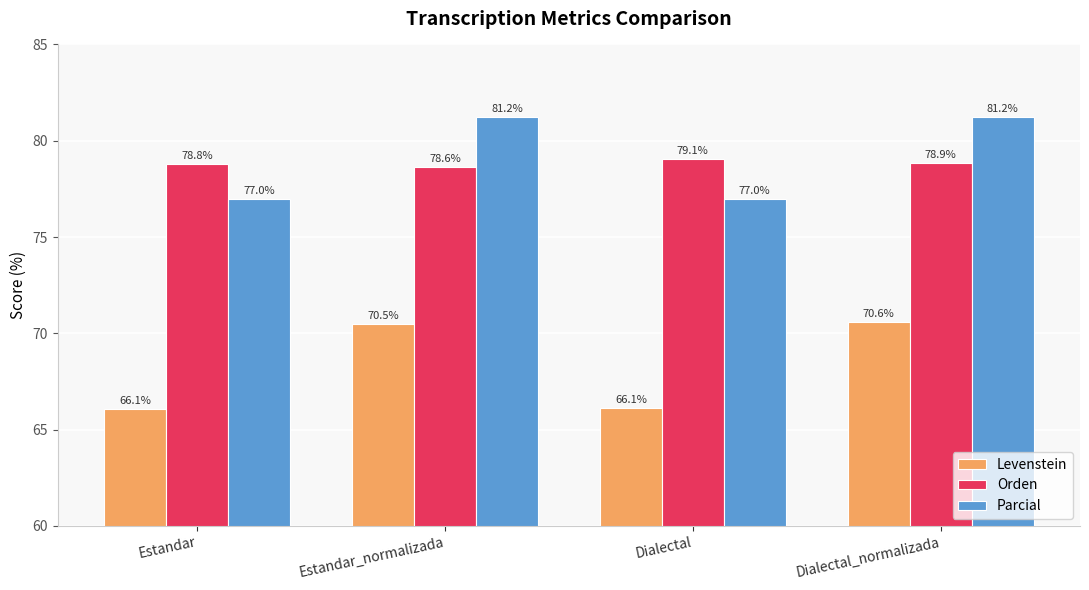

What are all the series names shown in the legend?

Levenstein, Orden, Parcial